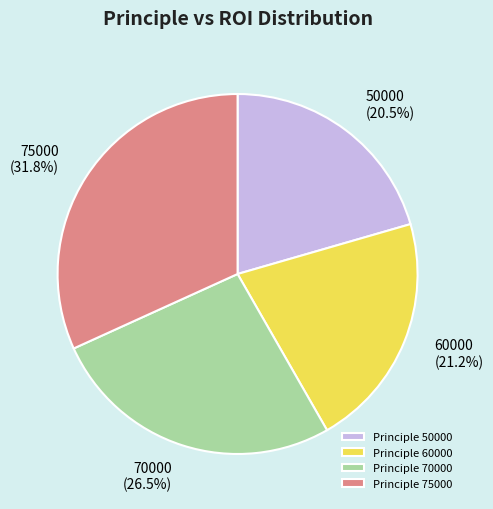

Rank the categories by value from lowest to highest.

50000, 60000, 70000, 75000